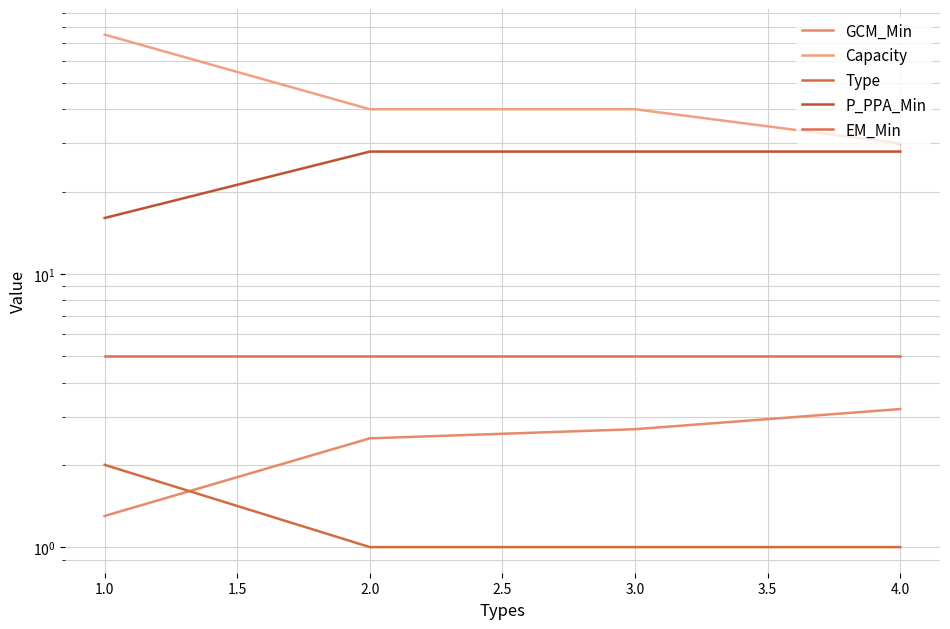

True or false: Type has a value of 2.0 at 1.0.

True